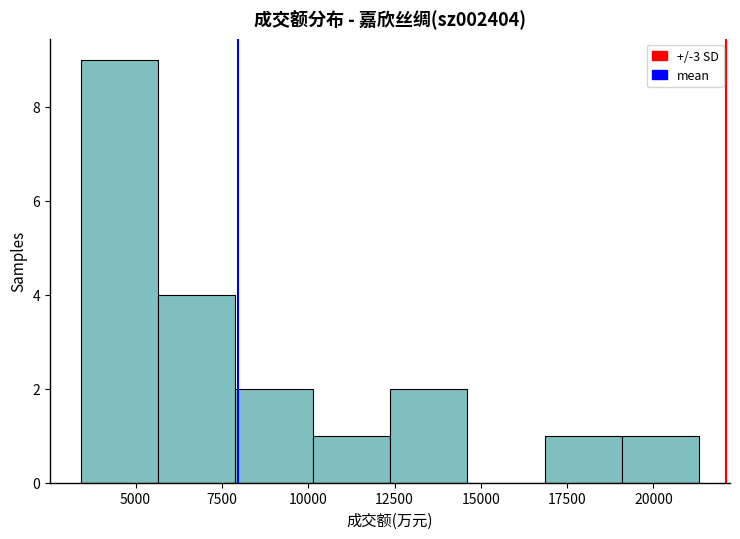

Reading left to right, list every bar in this chart as the range it spans on the x-axis followed by its height. Neither the bar edges nor the heights are printed on the chart, so give them approximately, as read against the axes.

3500 to 5500: 9
5500 to 8000: 4
8000 to 10000: 2
10000 to 12500: 1
12500 to 14500: 2
14500 to 17000: 0
17000 to 19000: 1
19000 to 21500: 1